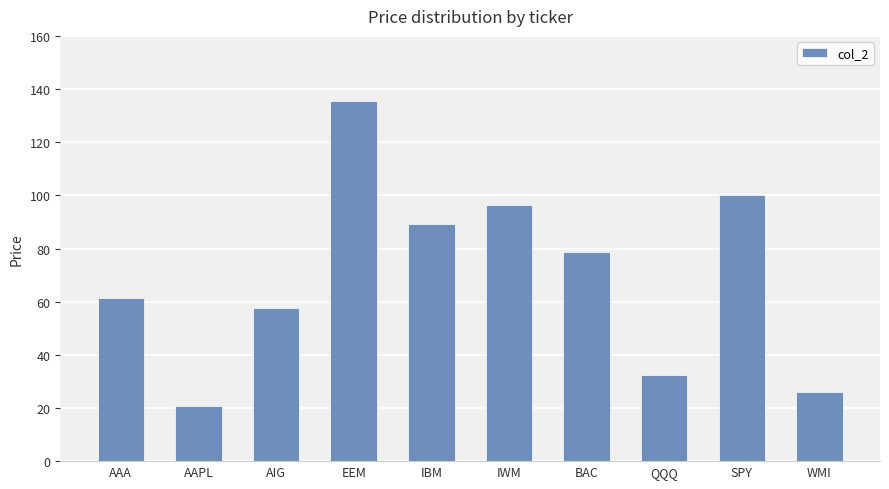

At which category does the chart reach its minimum across all series?

AAPL